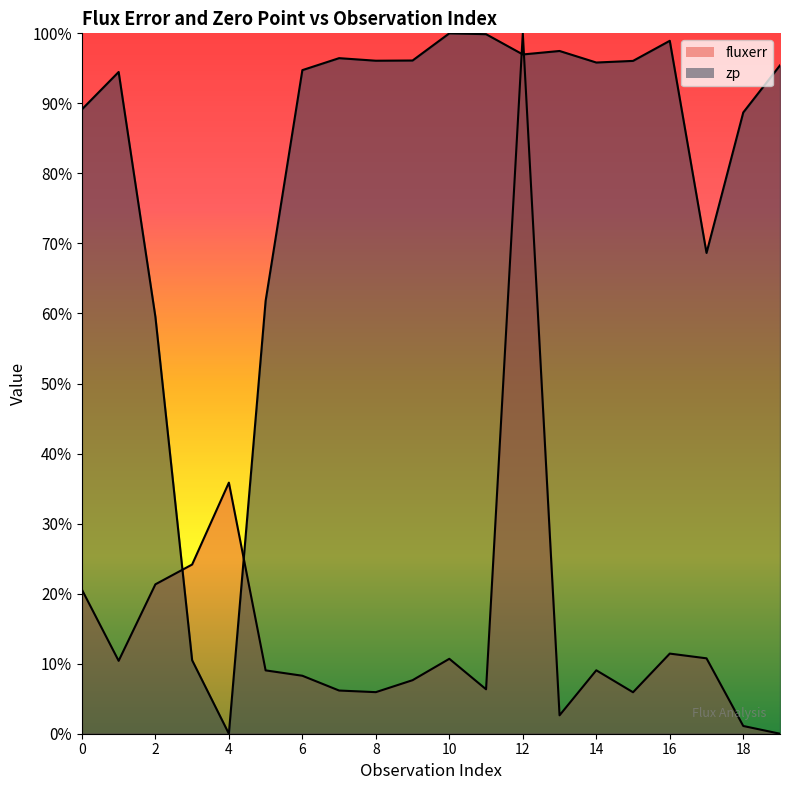

Rank the series at 10 from lowest to highest value.

fluxerr line, zp line